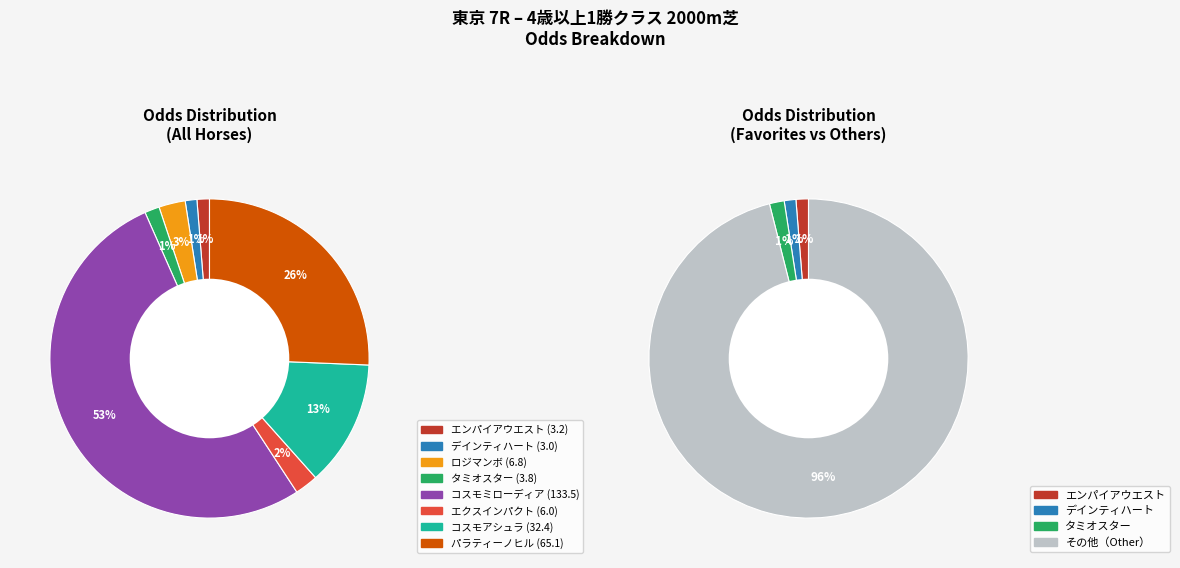

Does エクスインパクト represent more than half of the total?

No